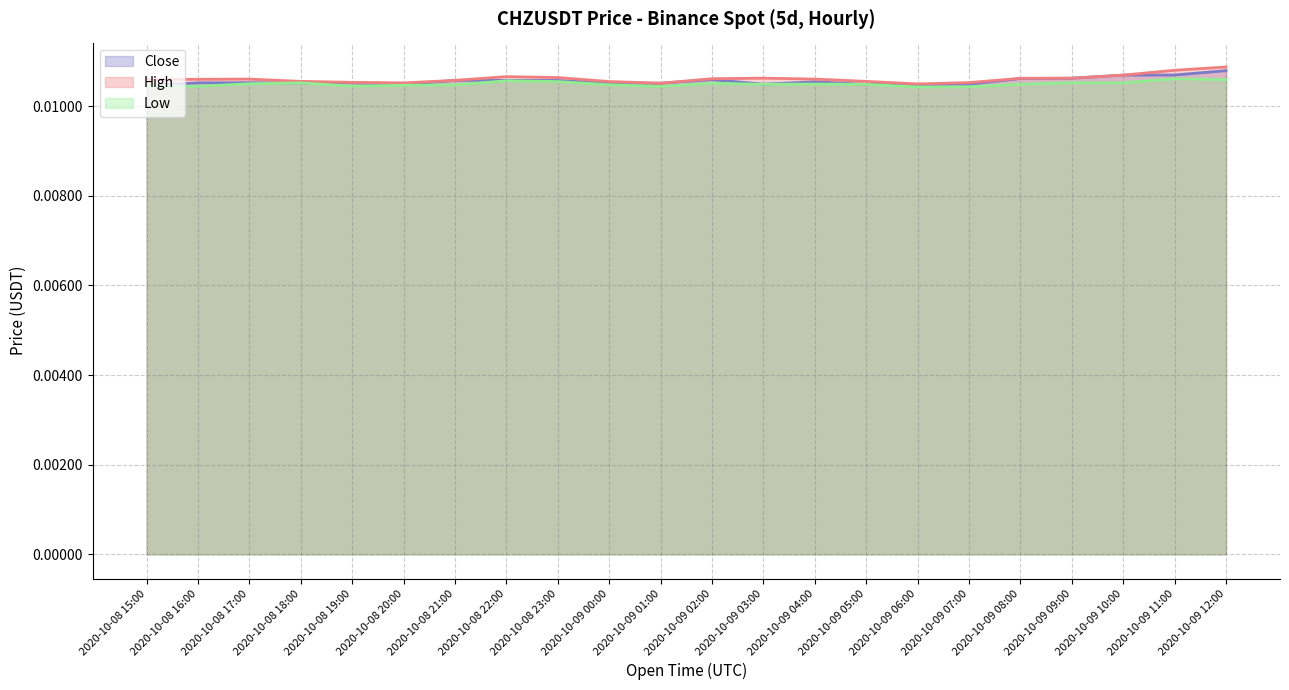

The value of Low at 2020-10-09 01:00 is 0.0. True or false?

False